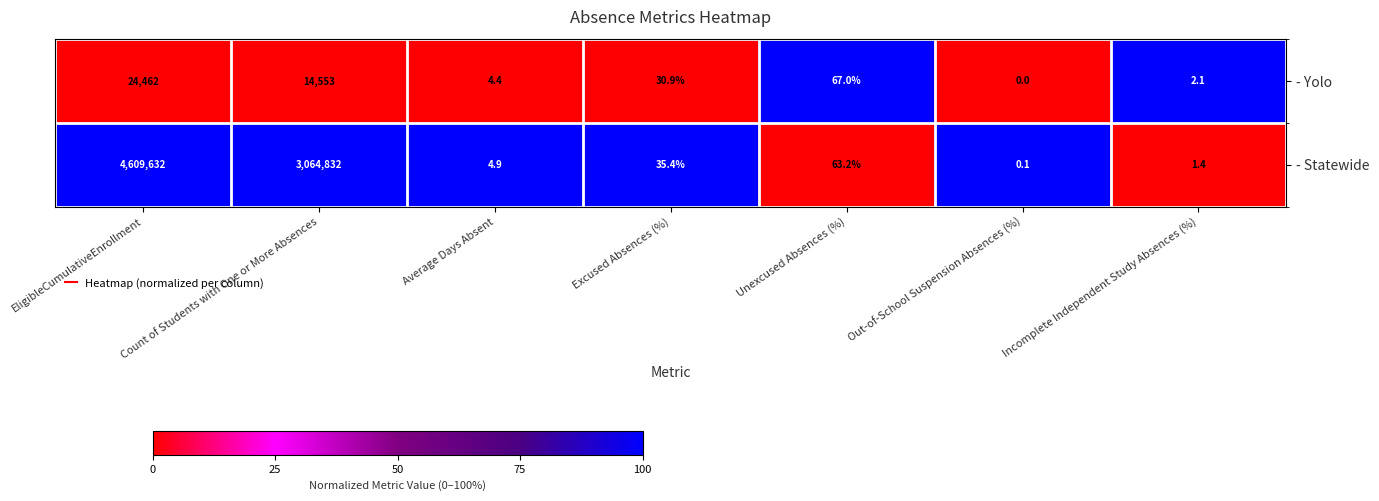

Which label corresponds to the smallest value in the chart?

Out-of-School Suspension Absences (%)